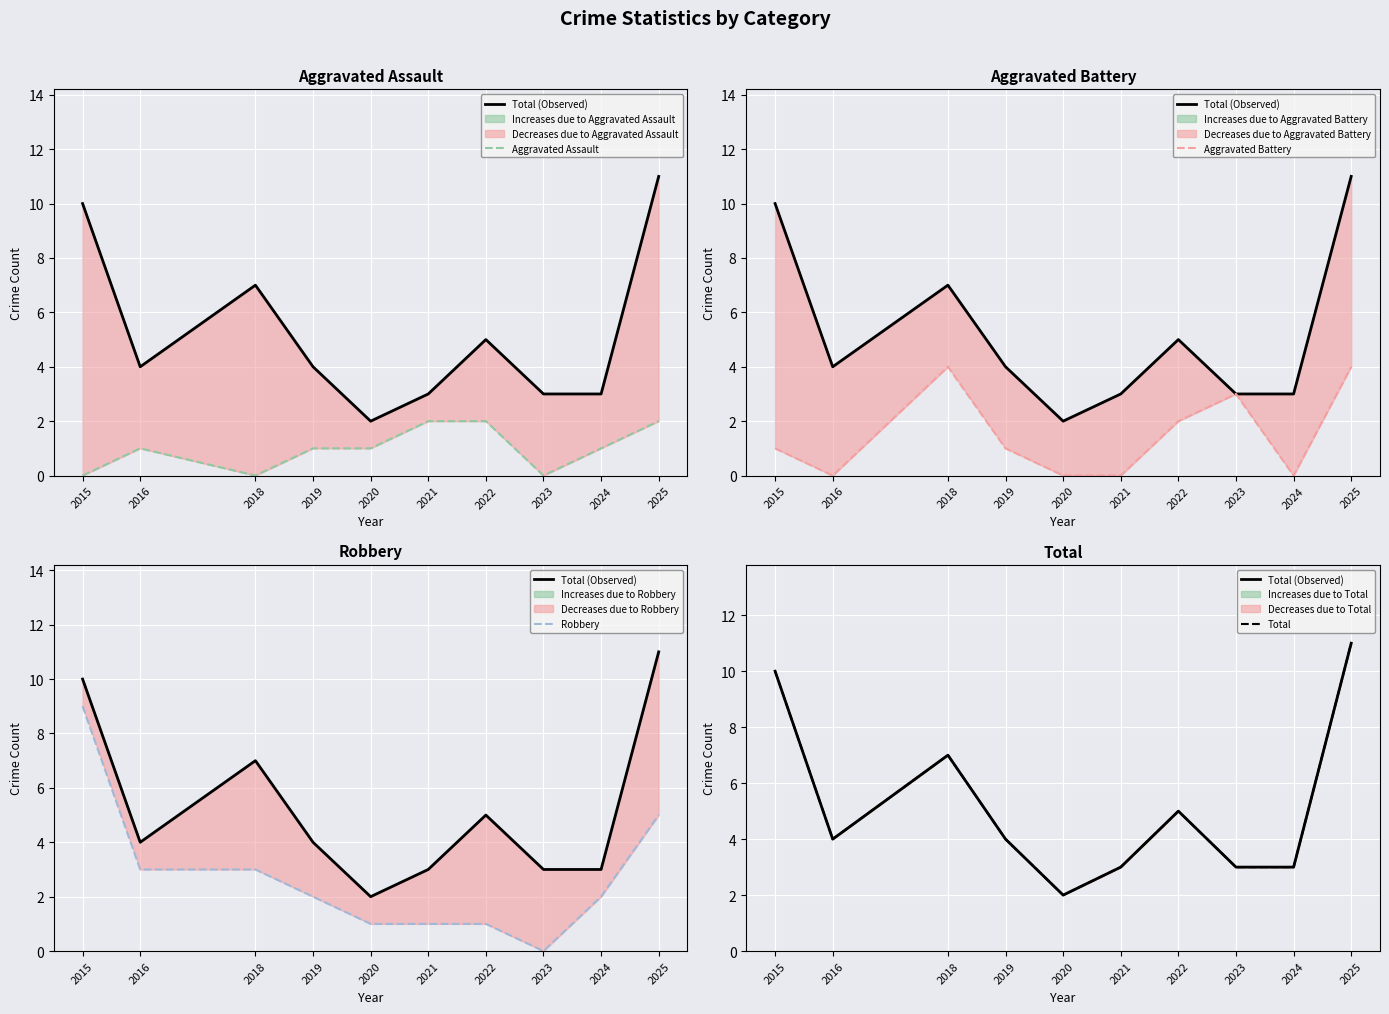

The Aggravated Assault series shows 1 at 2019. True or false?

False